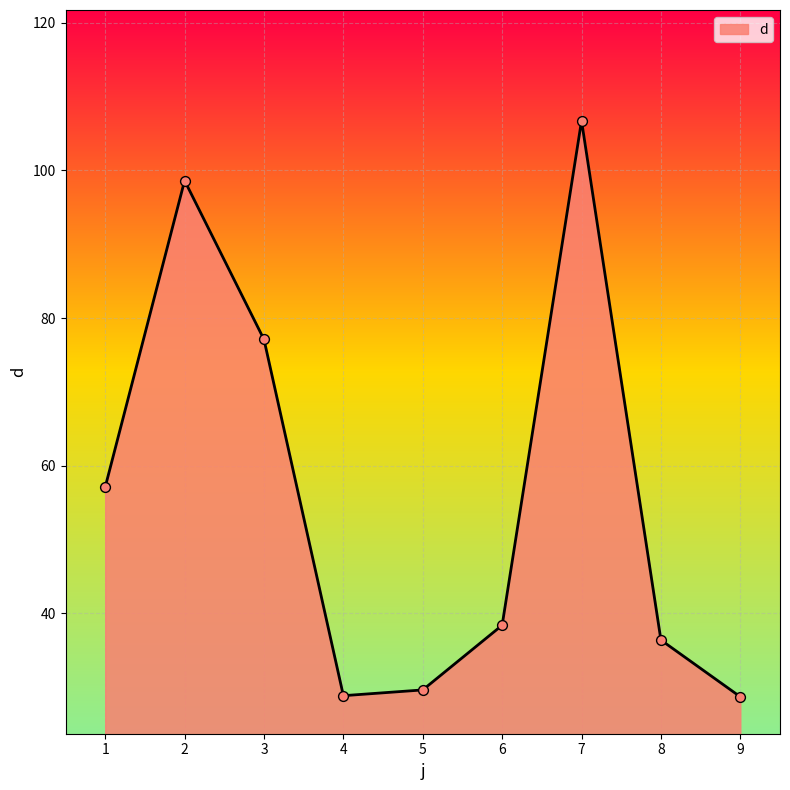

What is the ratio of the value at 1 to the value at 9?

2.0